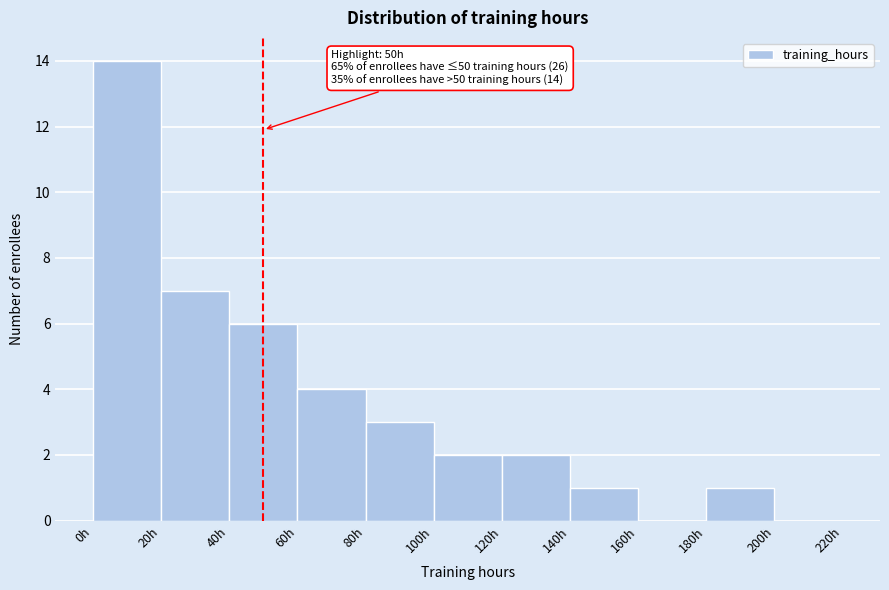

Which range on the x-axis has the tallest bar?

0 to 20